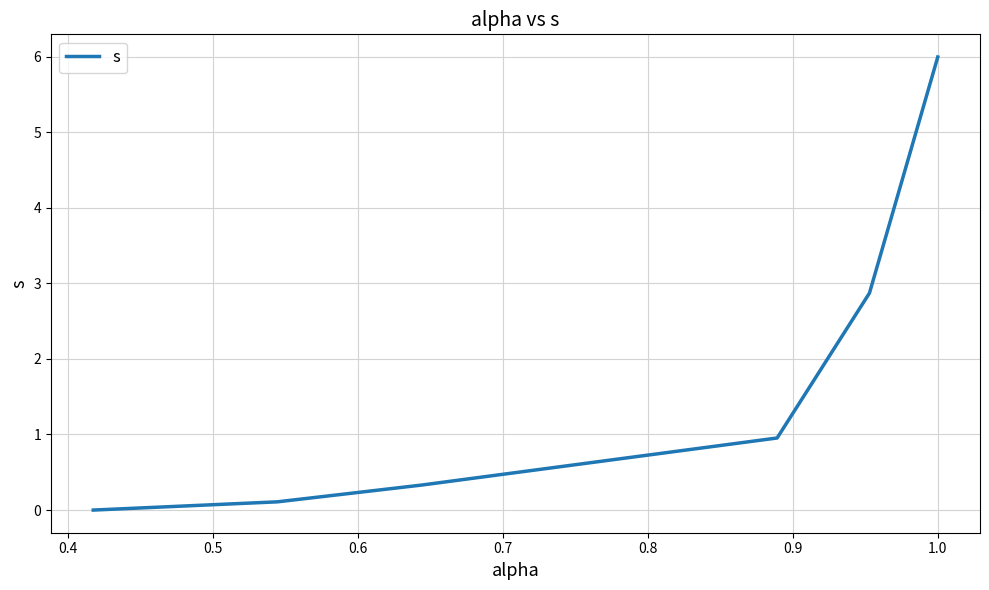

What is the difference between the second highest and second lowest values?

2.8